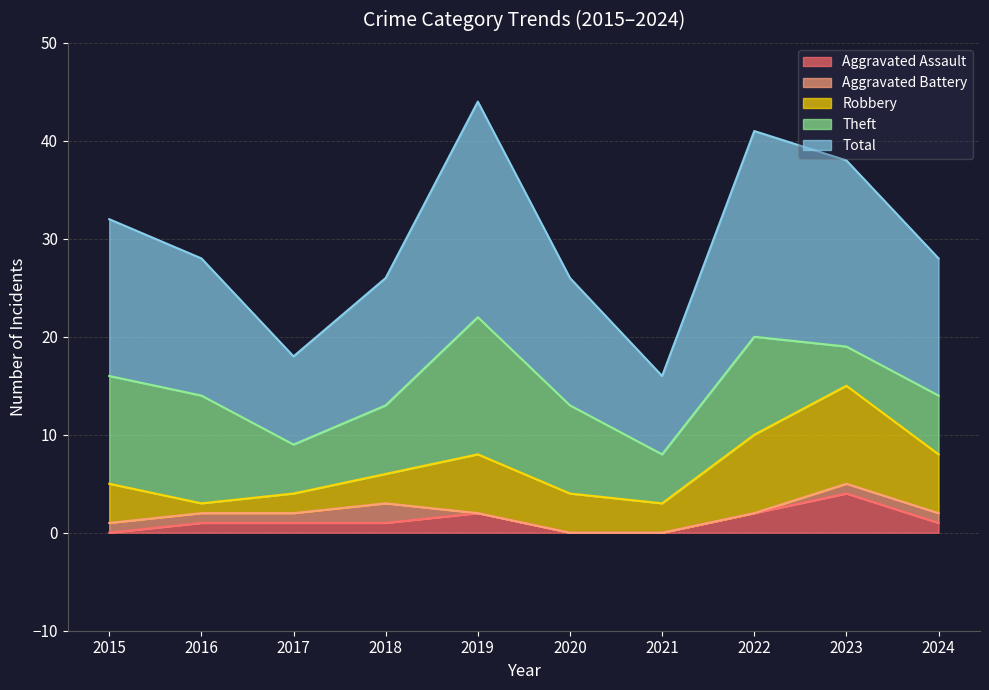

What are all the series names shown in the legend?

Aggravated Assault, Aggravated Battery, Robbery, Theft, Total